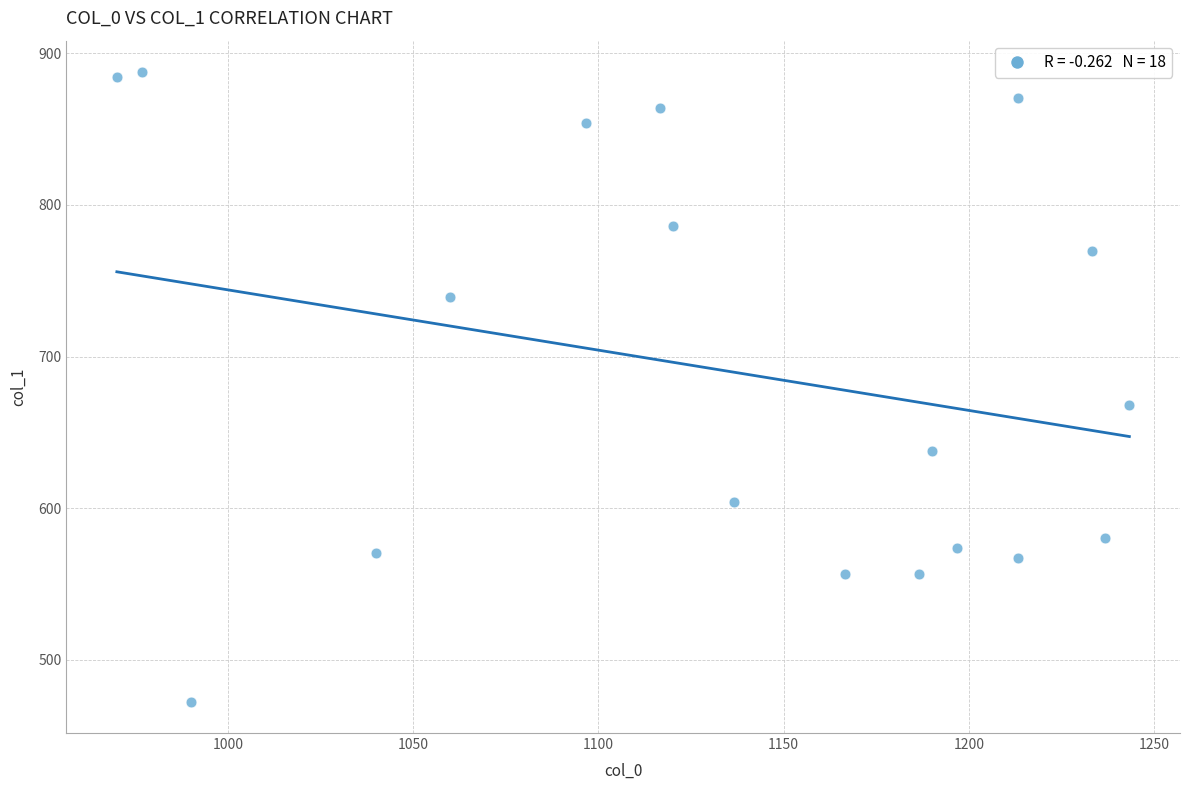

What is the range of Y values (max minus min)?

415.1